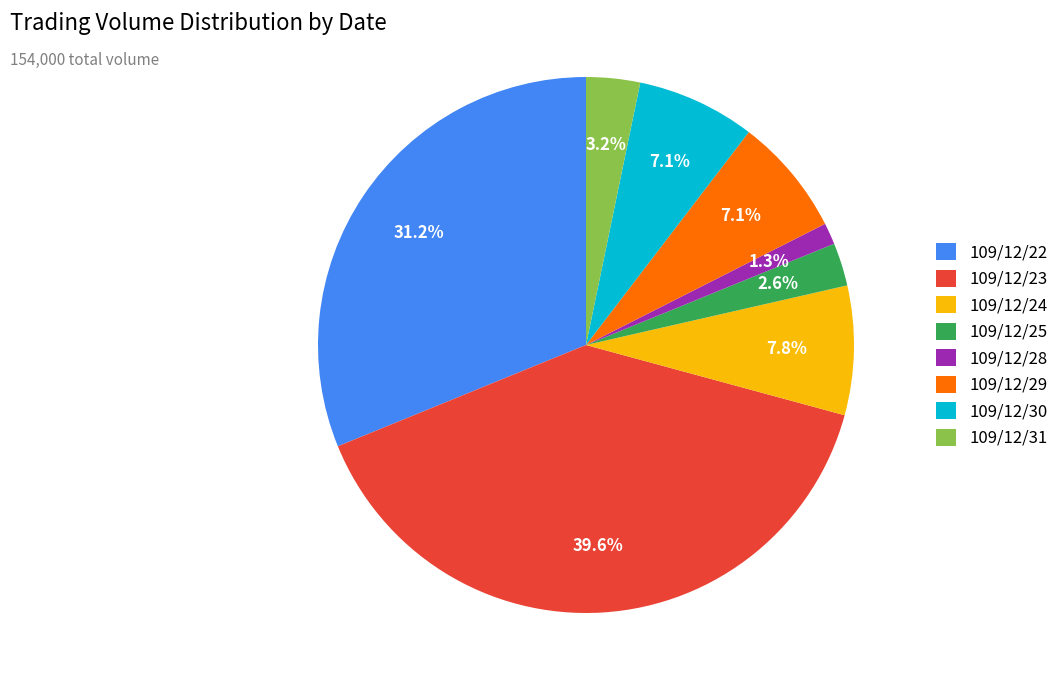

Which has a higher value, 109/12/30 or 109/12/24?

109/12/24